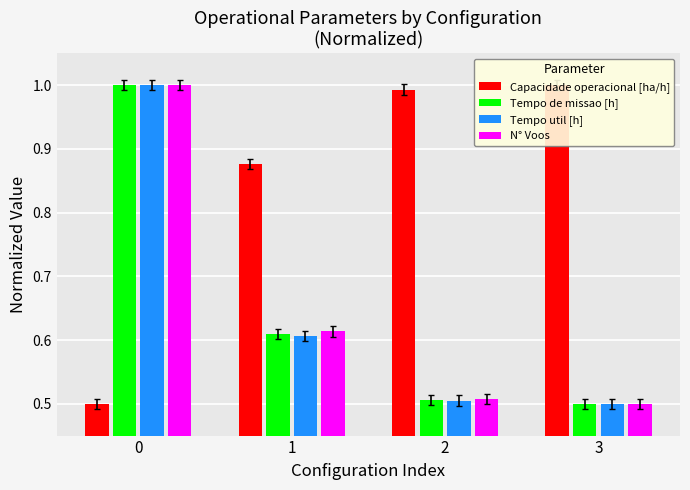

How many series are shown in this chart?

4